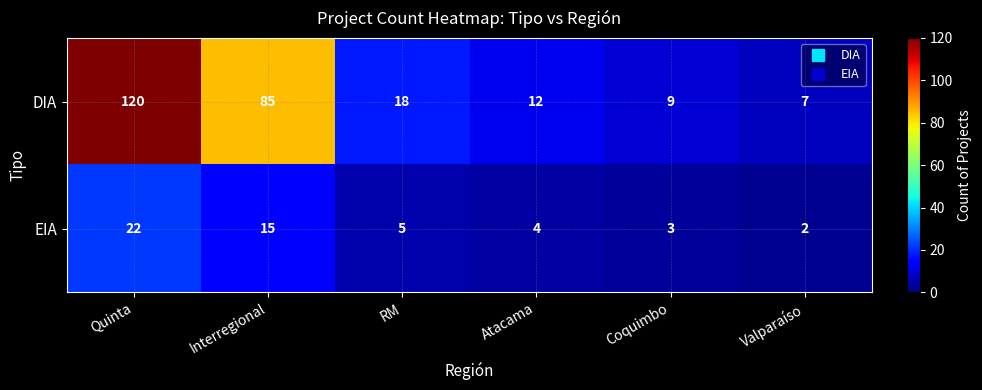

Which series has the largest total across all categories?

DIA